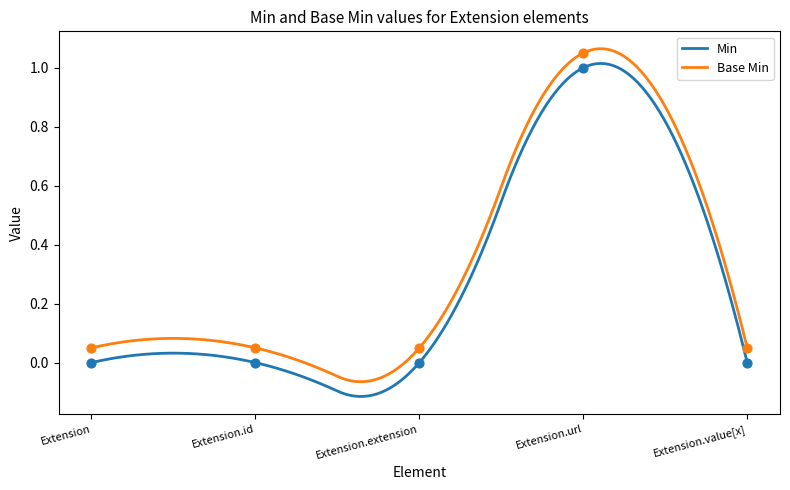

Is the value of Min at Extension.id greater than the value of Base Min at Extension.extension?

No